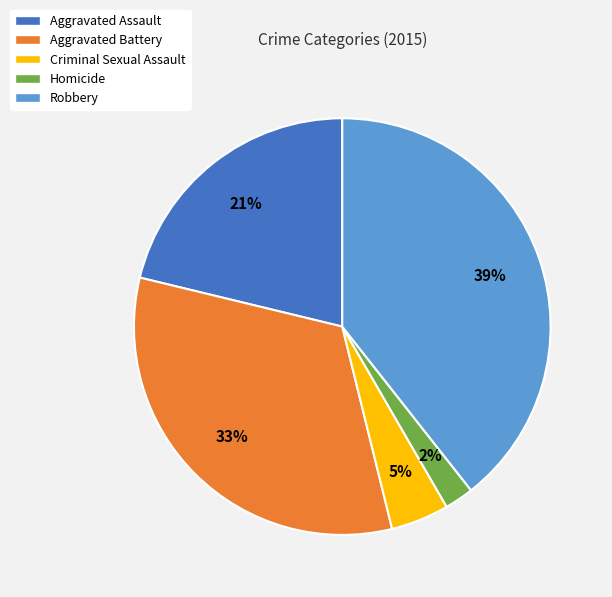

Does any single category account for the majority?

No